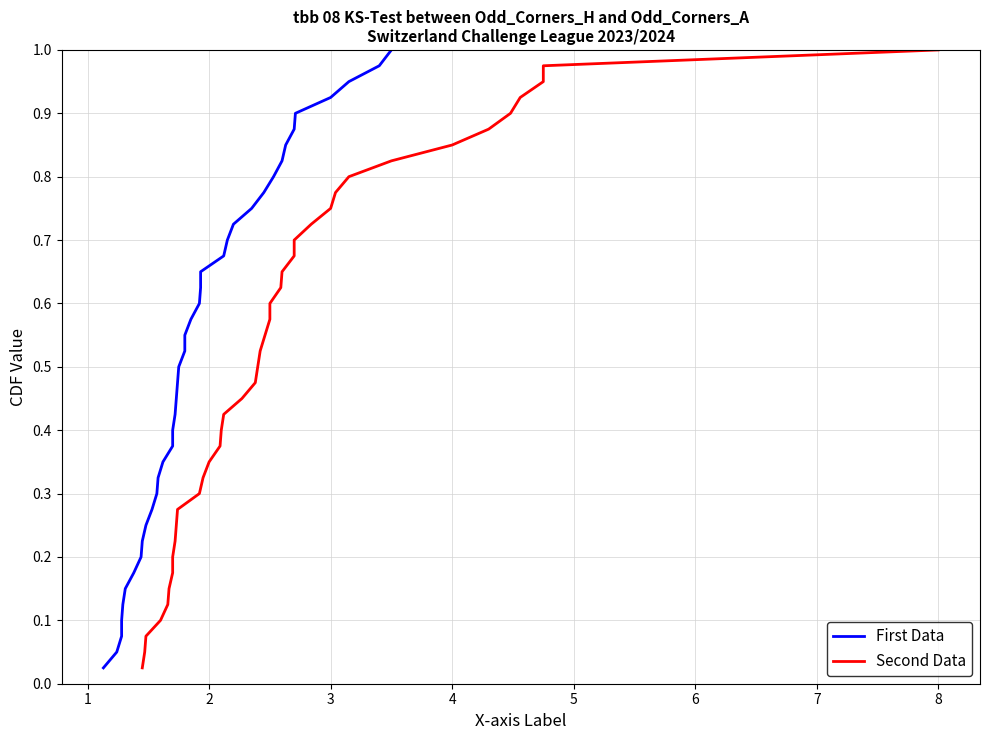

Is this an area chart (filled region under the line)?

No